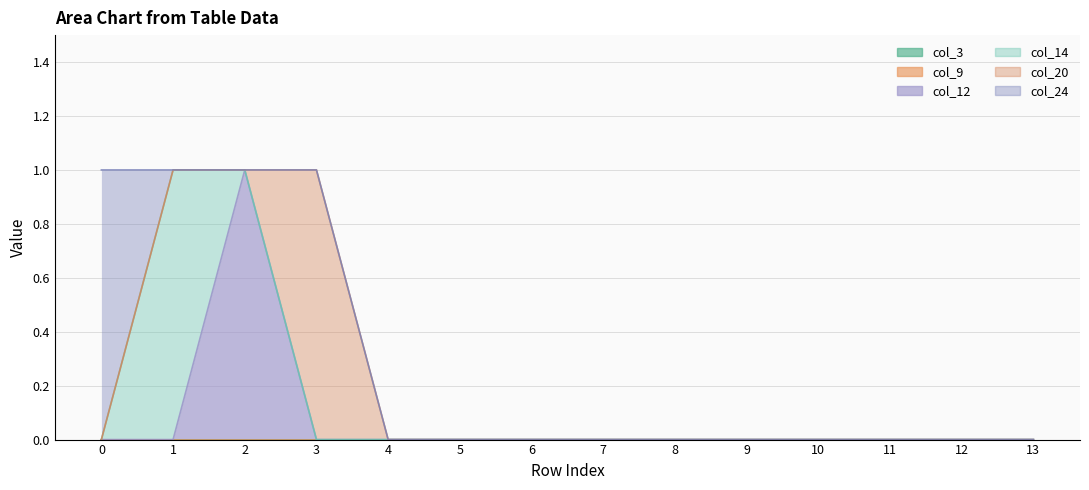

True or false: col_24 and col_12 intersect in this chart.

False